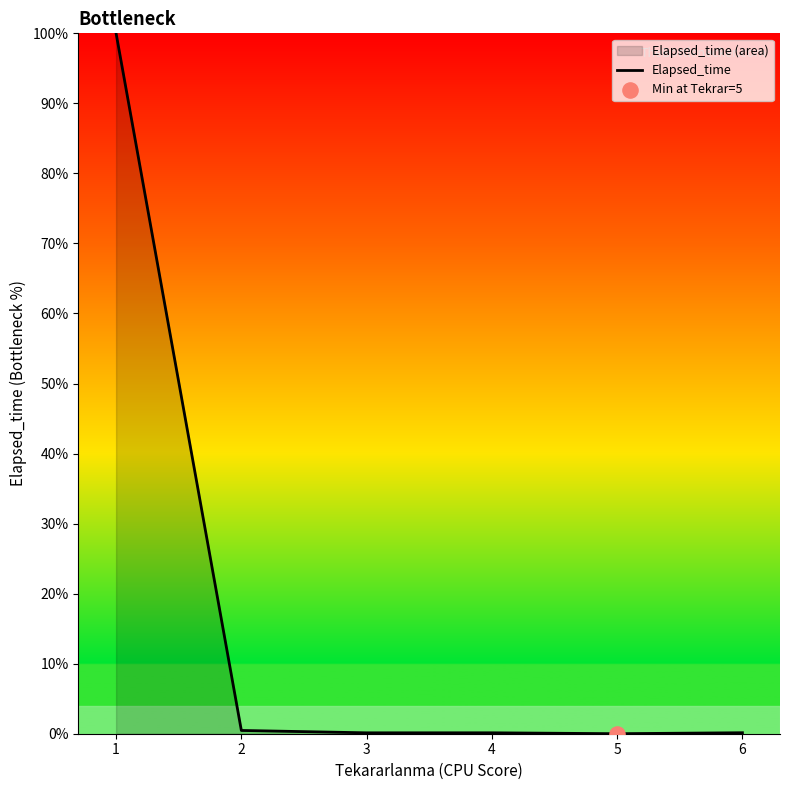

What is the change in value from 5 to 6?

+0.1